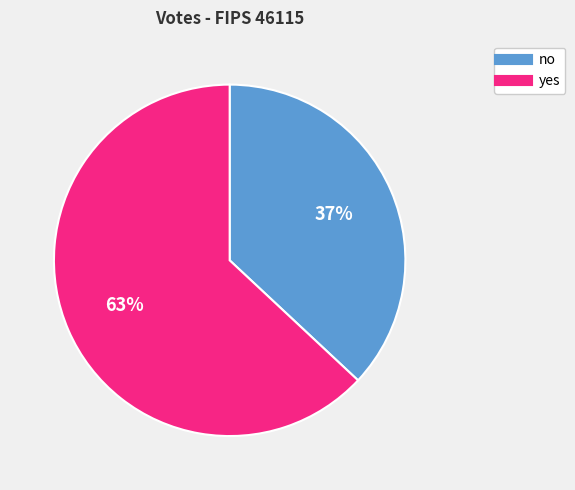

To the nearest percent, what portion does no represent?

37%